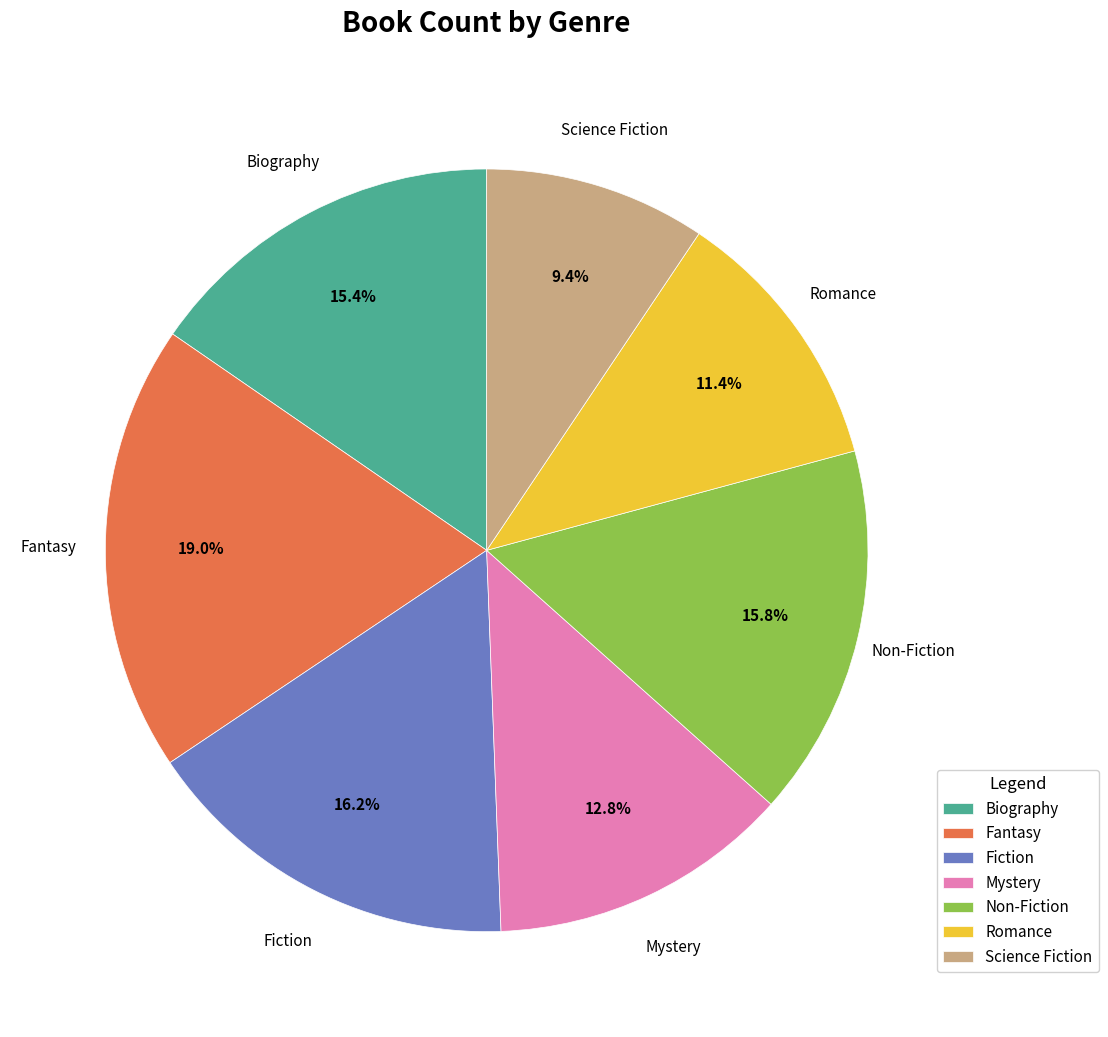

Which category has the smallest portion of the pie?

Science Fiction